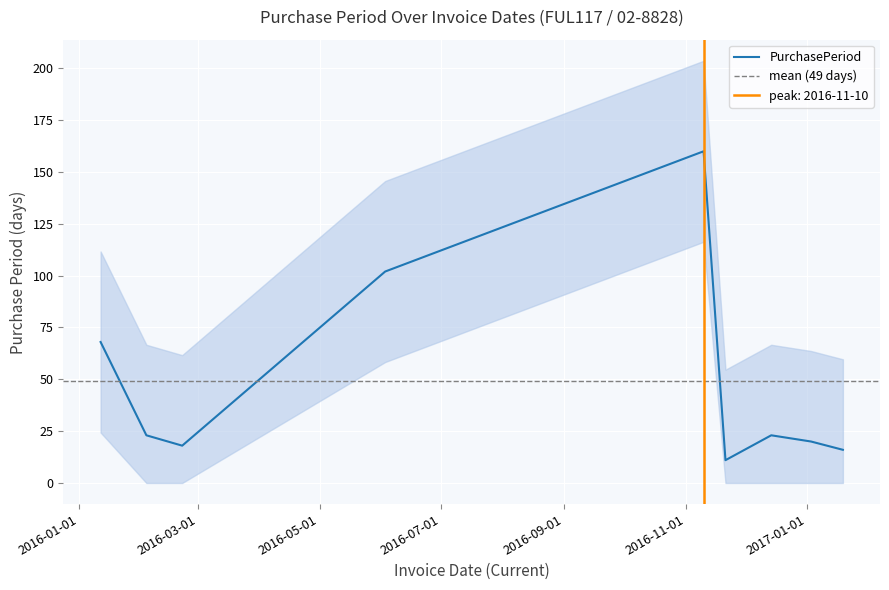

How many lines are shown in the chart?

1